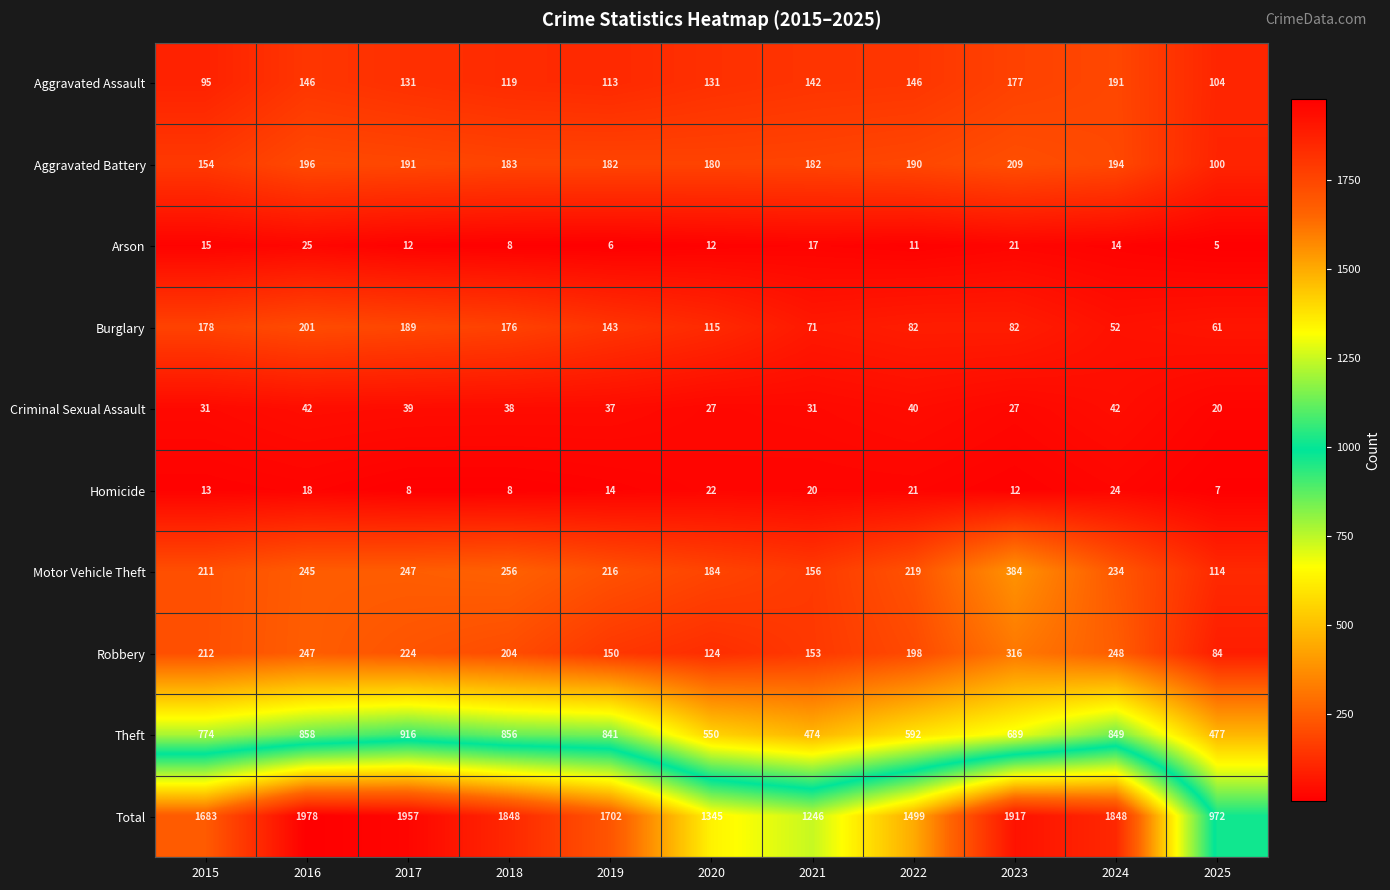

Which series has the largest range (max minus min)?

Total